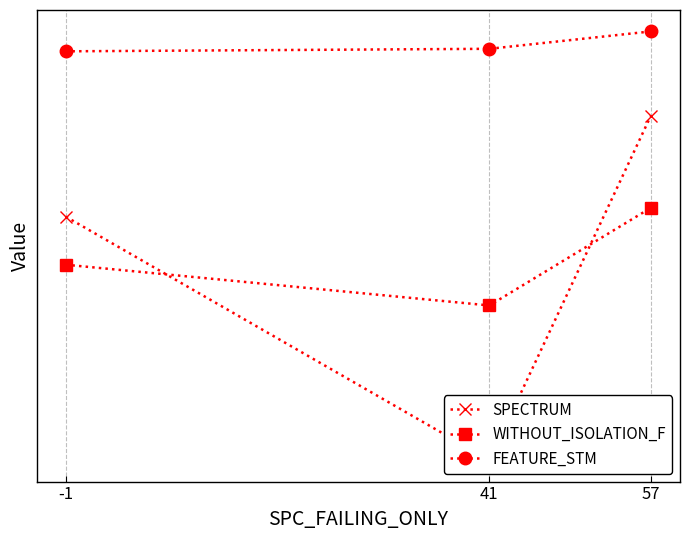

What is the sum of the SPECTRUM values at -1 and 57?

750